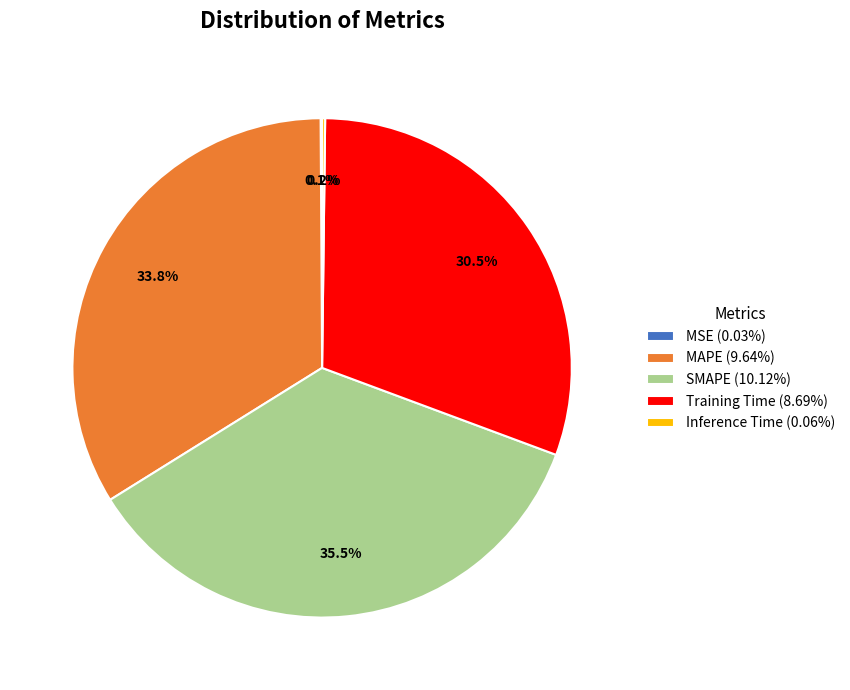

Does MAPE represent more than half of the total?

No